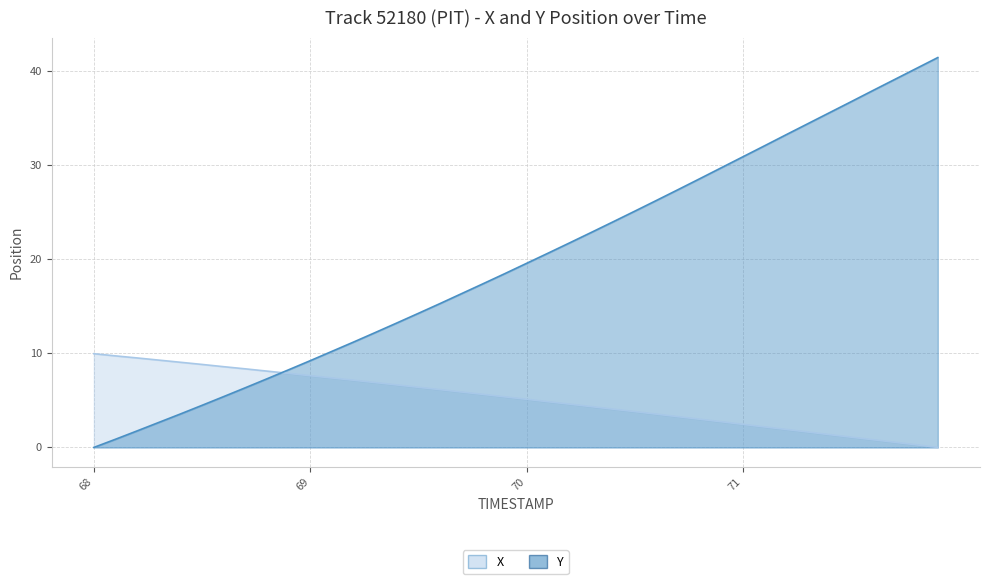

What position from the left is 71.8?

39